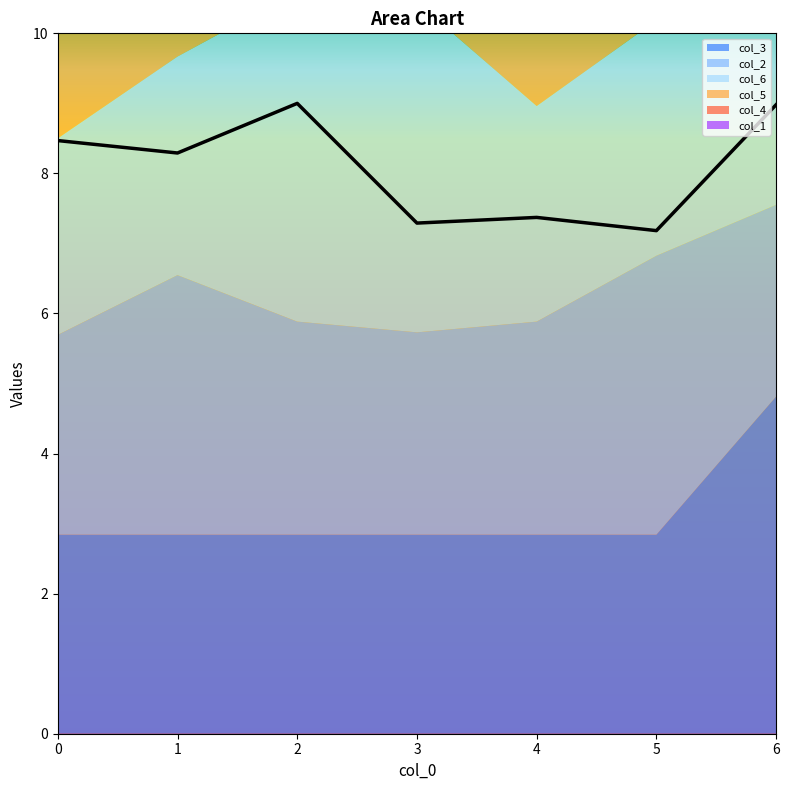

Reading left to right, what are all the values shown in this chart?

col_3: 2.8	2.8	2.8	2.8	2.8	2.8	4.8
col_2: 2.9	3.7	3.0	2.9	3.0	4.0	2.7
col_6: 2.8	3.1	4.7	4.7	3.1	3.4	2.8
col_5: 7.7	7.7	7.8	5.6	5.6	5.6	7.7
col_4: 7.7	7.7	7.8	5.6	5.6	5.6	7.7
col_1: 3.8	2.1	3.3	2.1	3.8	2.0	3.6